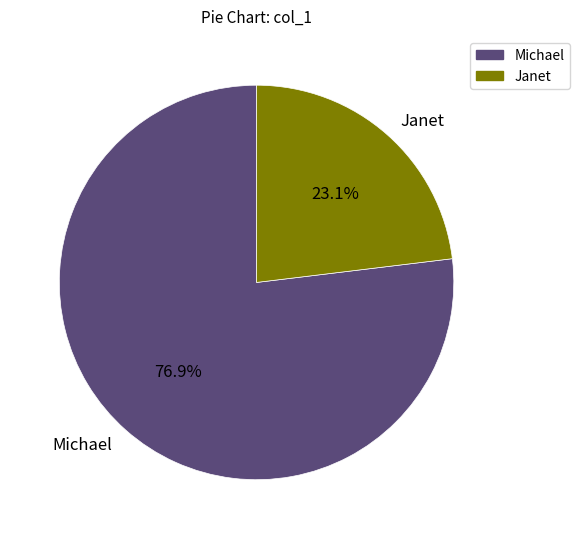

To the nearest percent, what portion does Michael represent?

77%